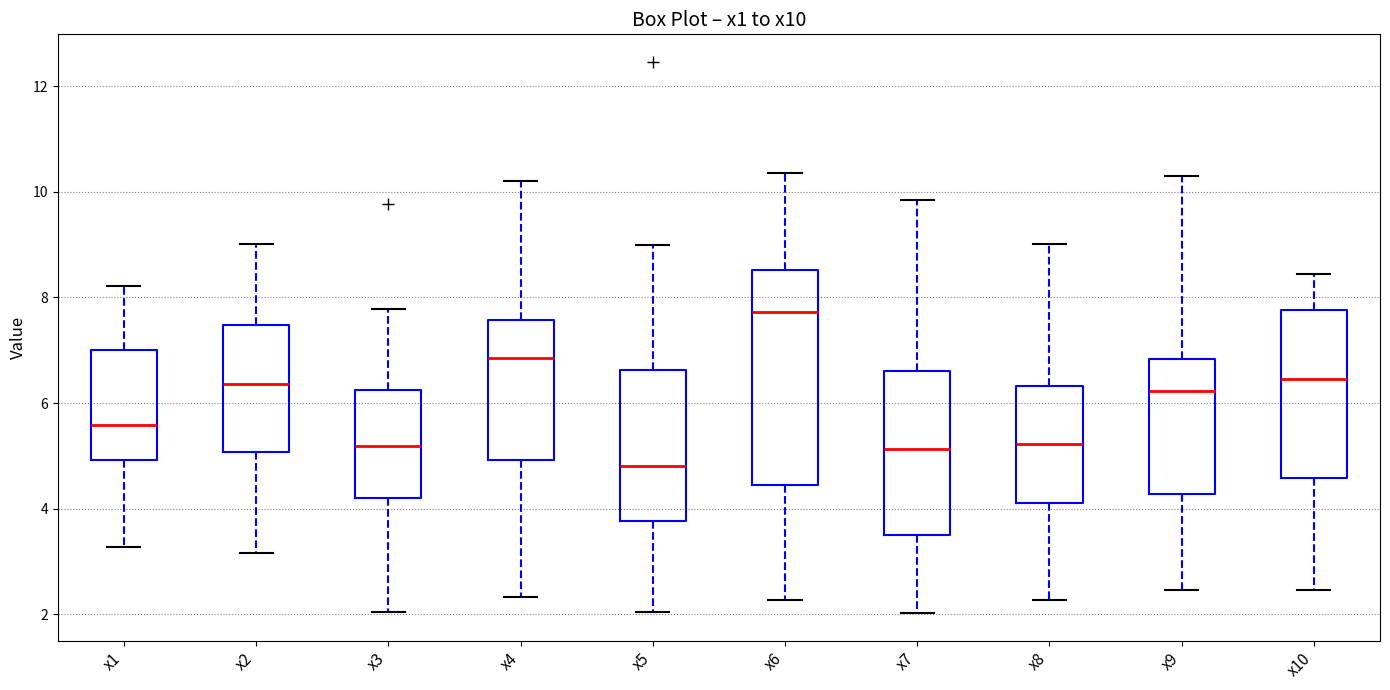

Reading left to right, read every box against the y-axis: the position of its median line, the range the box covers, and the ends of its whiskers. The values are not printed on the chart, so give them approximately, as read against the axis.

x1: median 5.6, box 5.0 to 7.0, whiskers 3.2 to 8.2
x2: median 6.4, box 5.0 to 7.4, whiskers 3.2 to 9.0
x3: median 5.2, box 4.2 to 6.2, whiskers 2.0 to 7.8
x4: median 6.8, box 5.0 to 7.6, whiskers 2.4 to 10.2
x5: median 4.8, box 3.8 to 6.6, whiskers 2.0 to 9.0
x6: median 7.8, box 4.4 to 8.6, whiskers 2.2 to 10.4
x7: median 5.2, box 3.4 to 6.6, whiskers 2.0 to 9.8
x8: median 5.2, box 4.2 to 6.4, whiskers 2.2 to 9.0
x9: median 6.2, box 4.2 to 6.8, whiskers 2.4 to 10.4
x10: median 6.4, box 4.6 to 7.8, whiskers 2.4 to 8.4